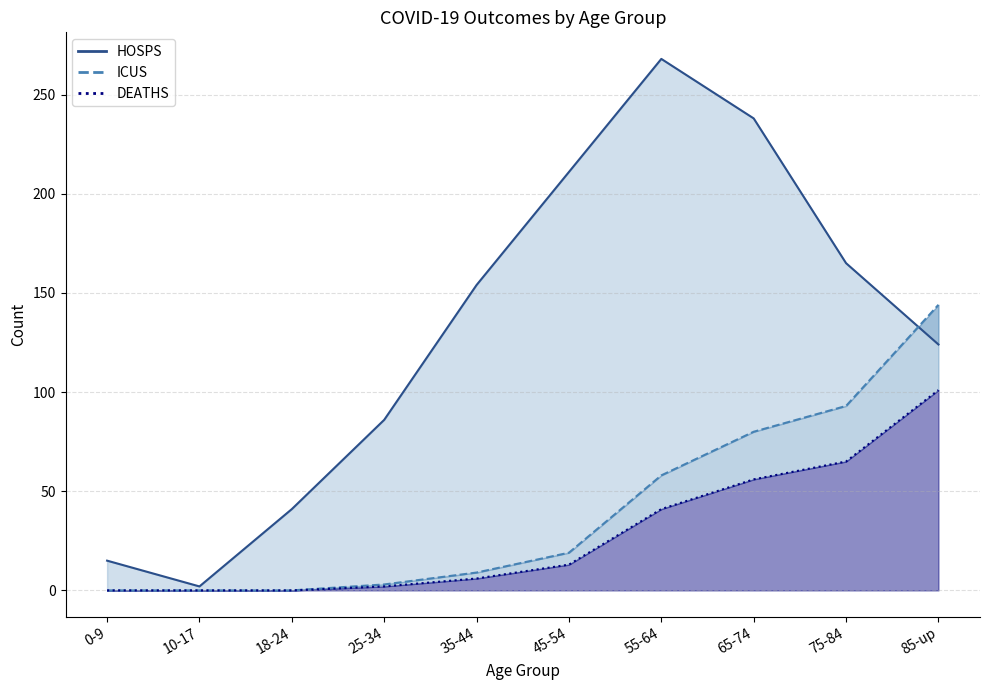

Between 35-44 and 65-74, which series saw the biggest shift?

HOSPS_line